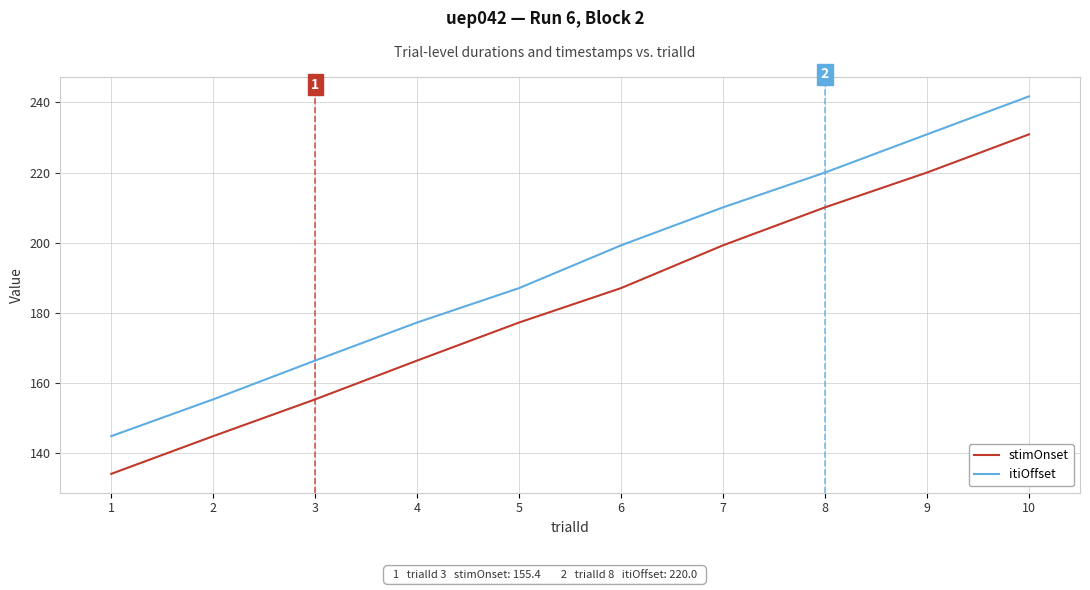

True or false: itiOffset and stimOnset intersect in this chart.

False